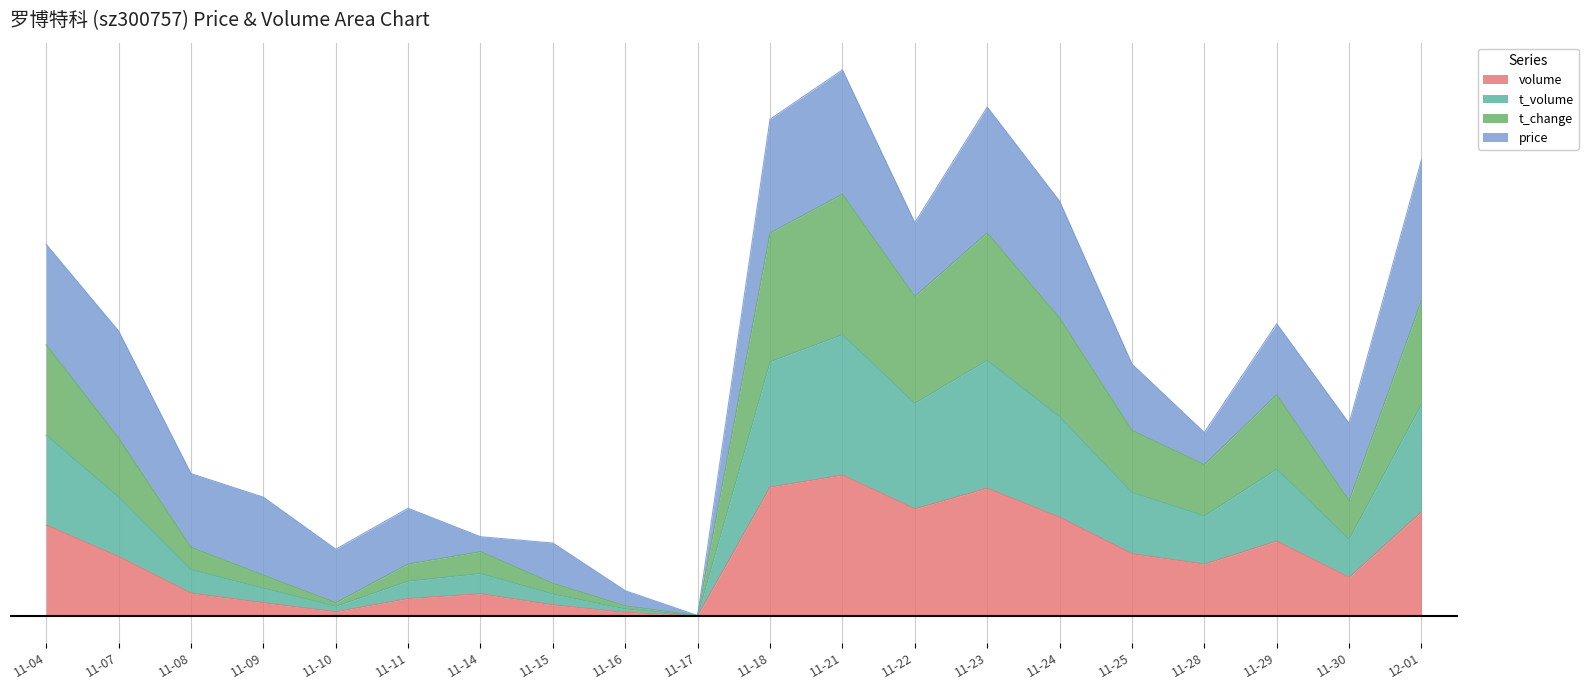

Is the value of t_volume at 11-09 greater than the value of volume at 12-01?

No